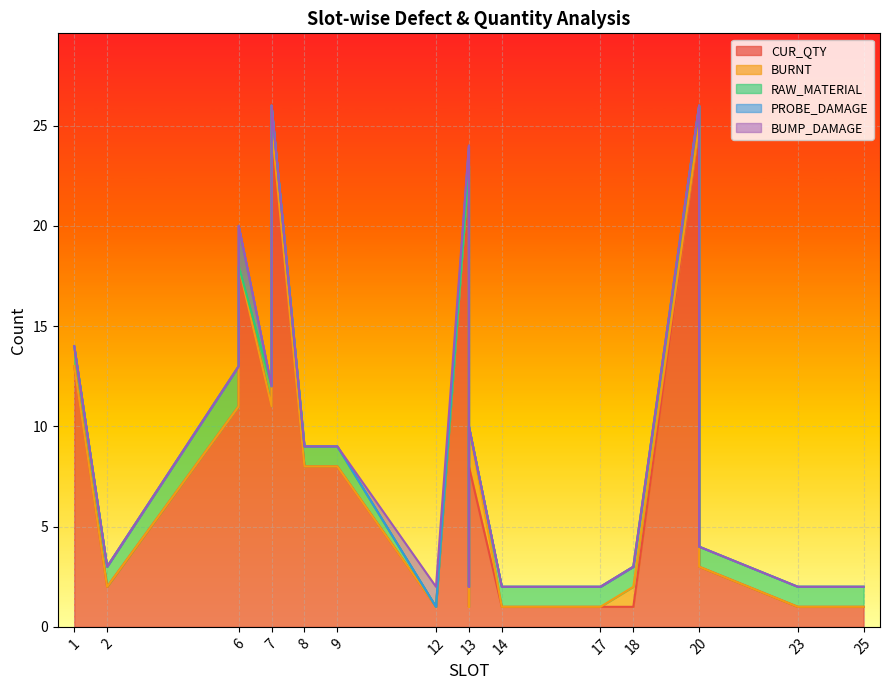

What is the difference between the highest and lowest values at 2?

2